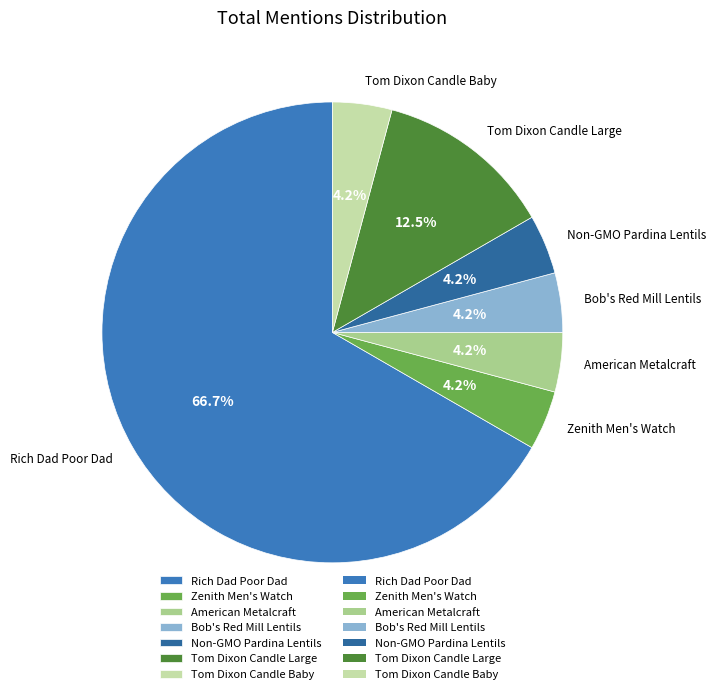

Is there a majority slice in this chart?

Yes